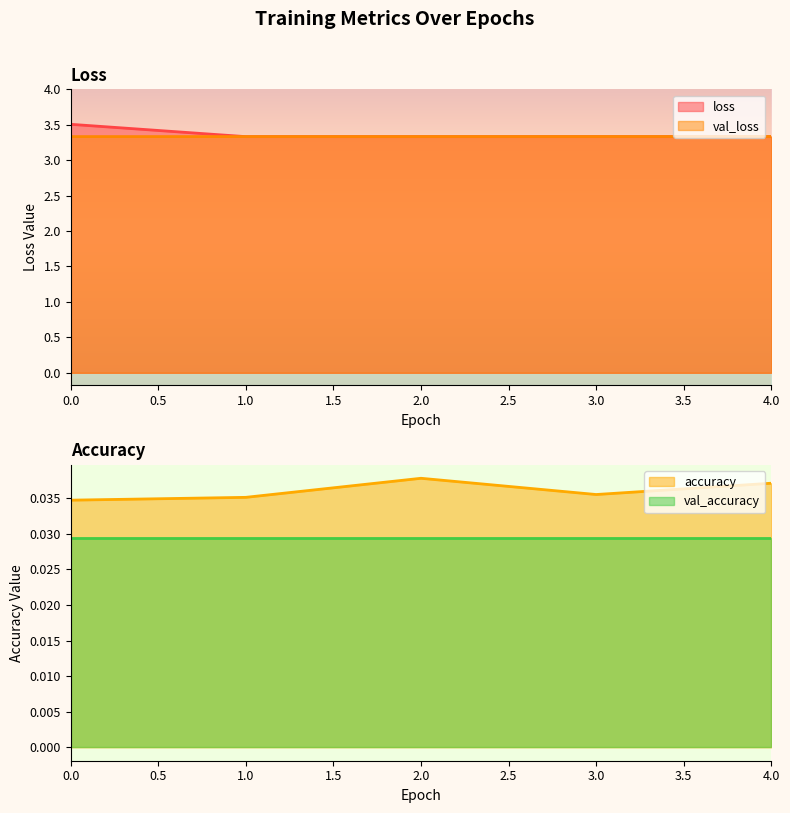

True or false: loss has more than 2 points higher than both neighbors.

False